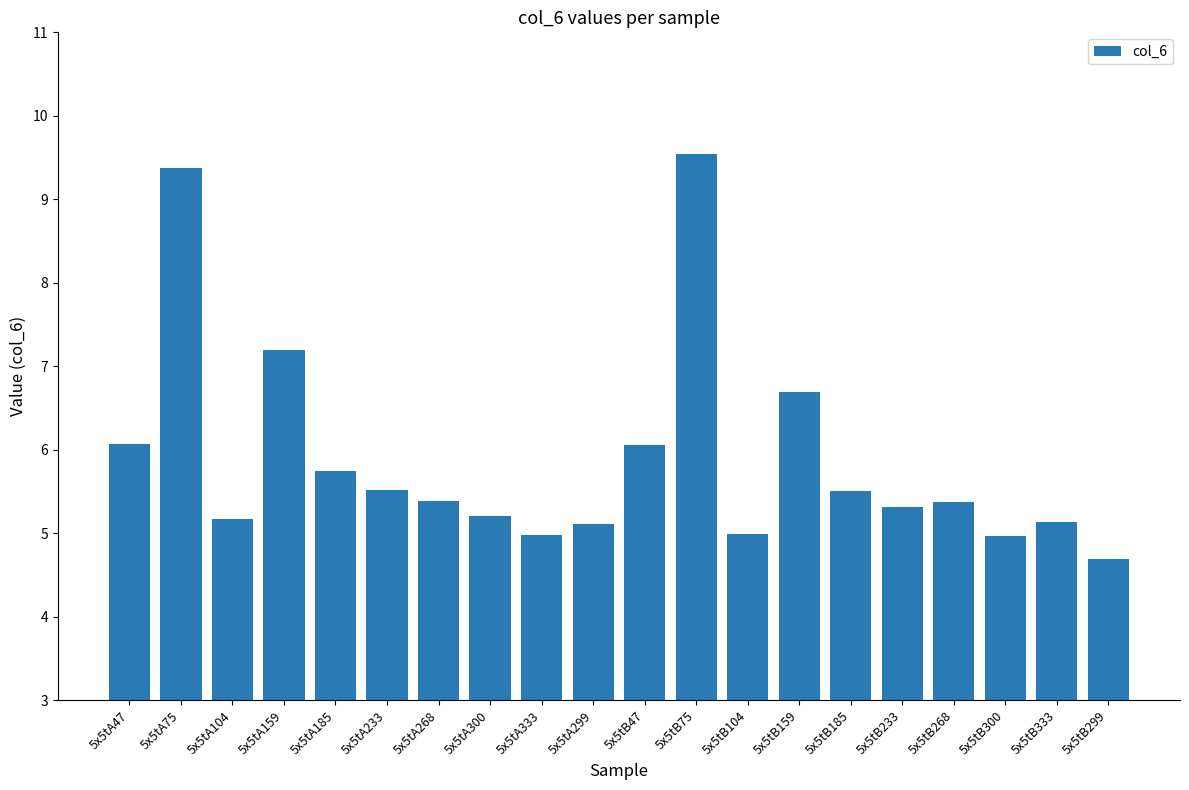

What is the maximum value shown in the chart?

9.5